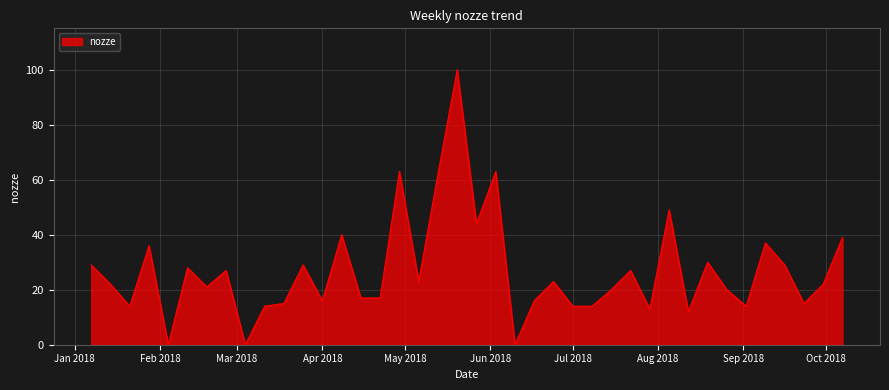

What is the greatest value displayed?

100